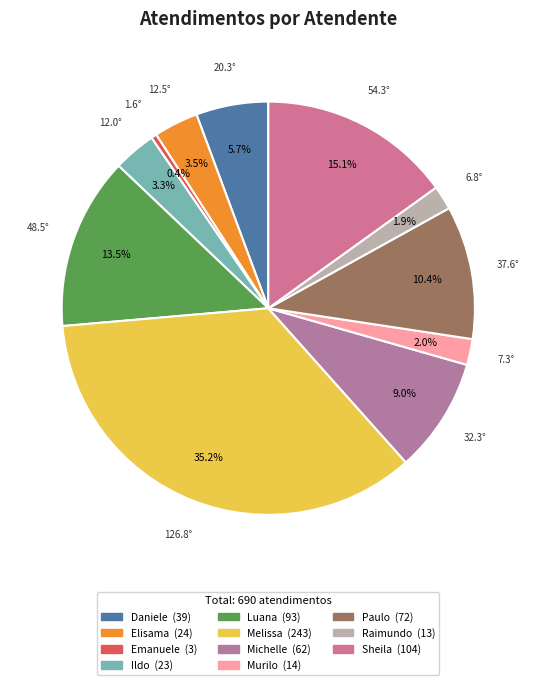

To the nearest percent, what is the average slice percentage?

9%